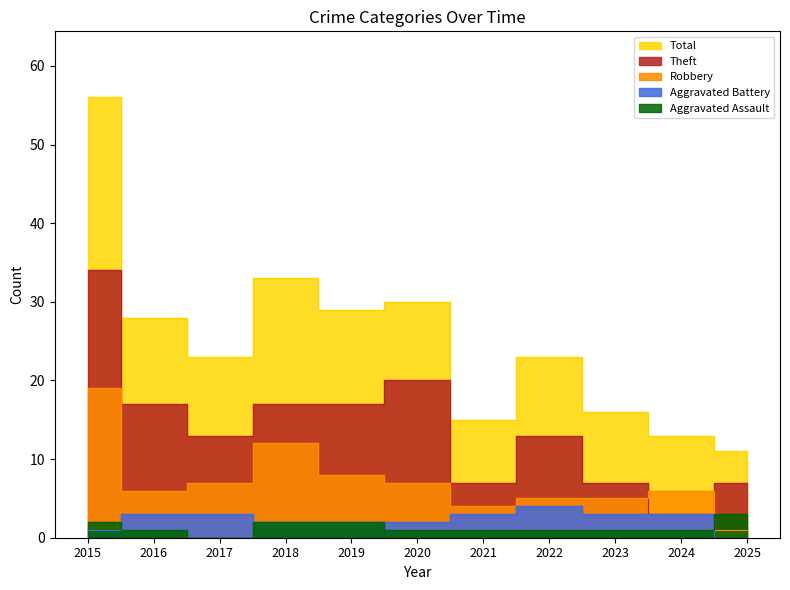

What is the total value across all series at 2025?

22